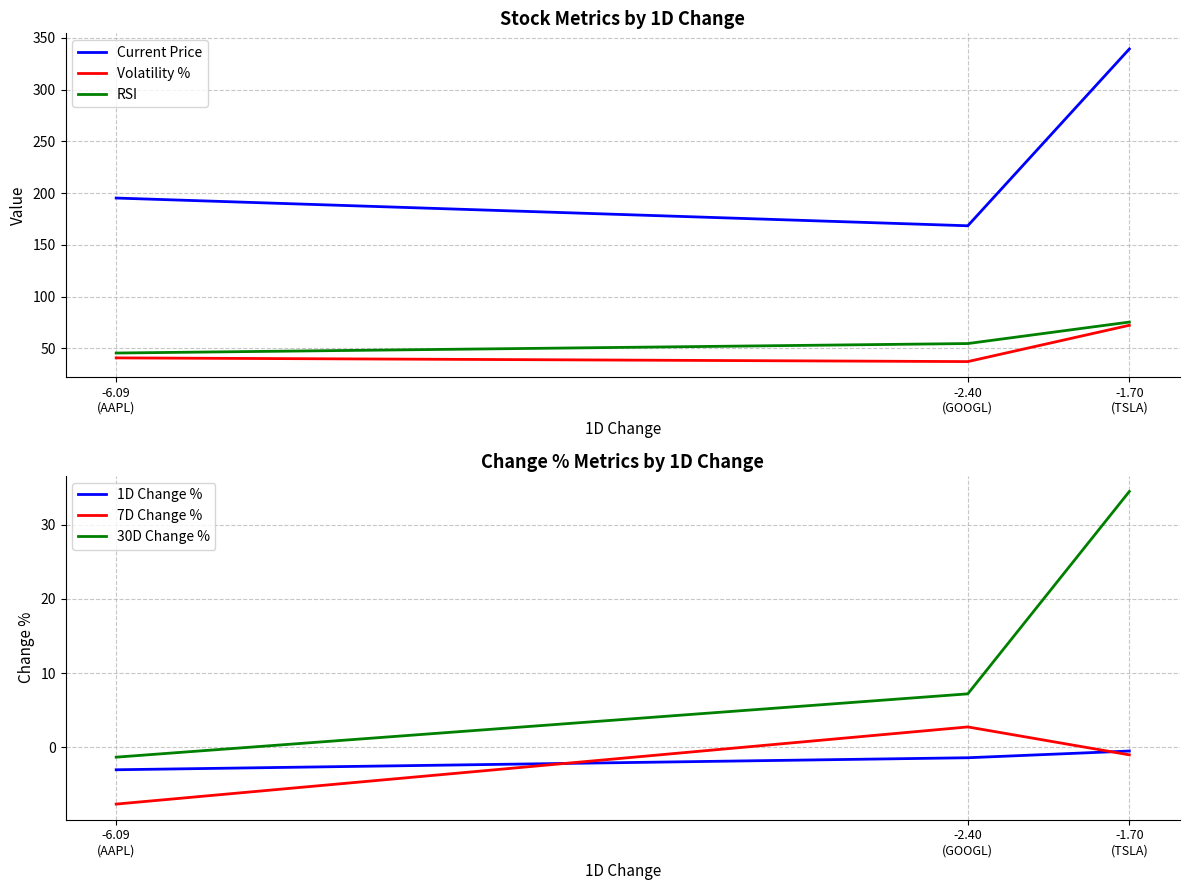

What is the sum of the RSI values at -2.40
(GOOGL) and -6.09
(AAPL)?

100.1